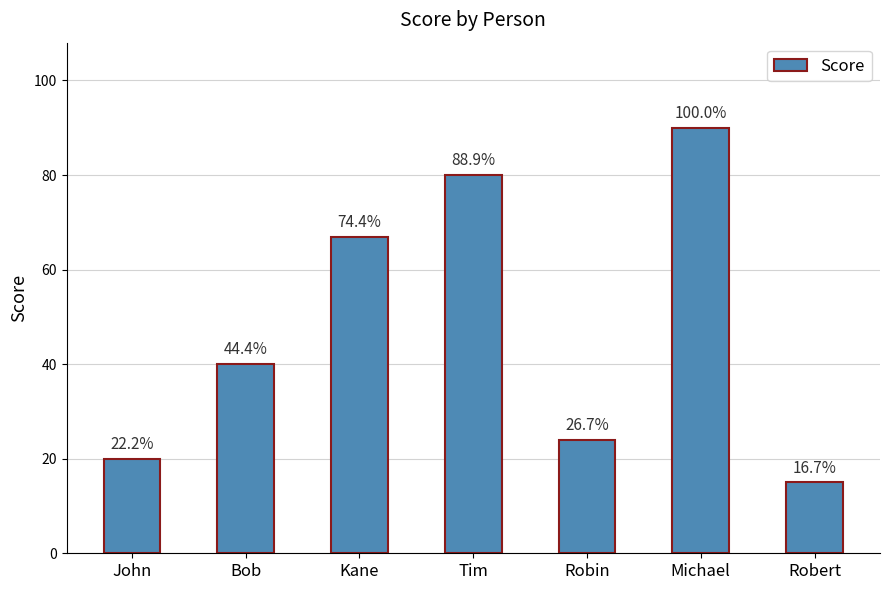

What is the sum of all values?

336